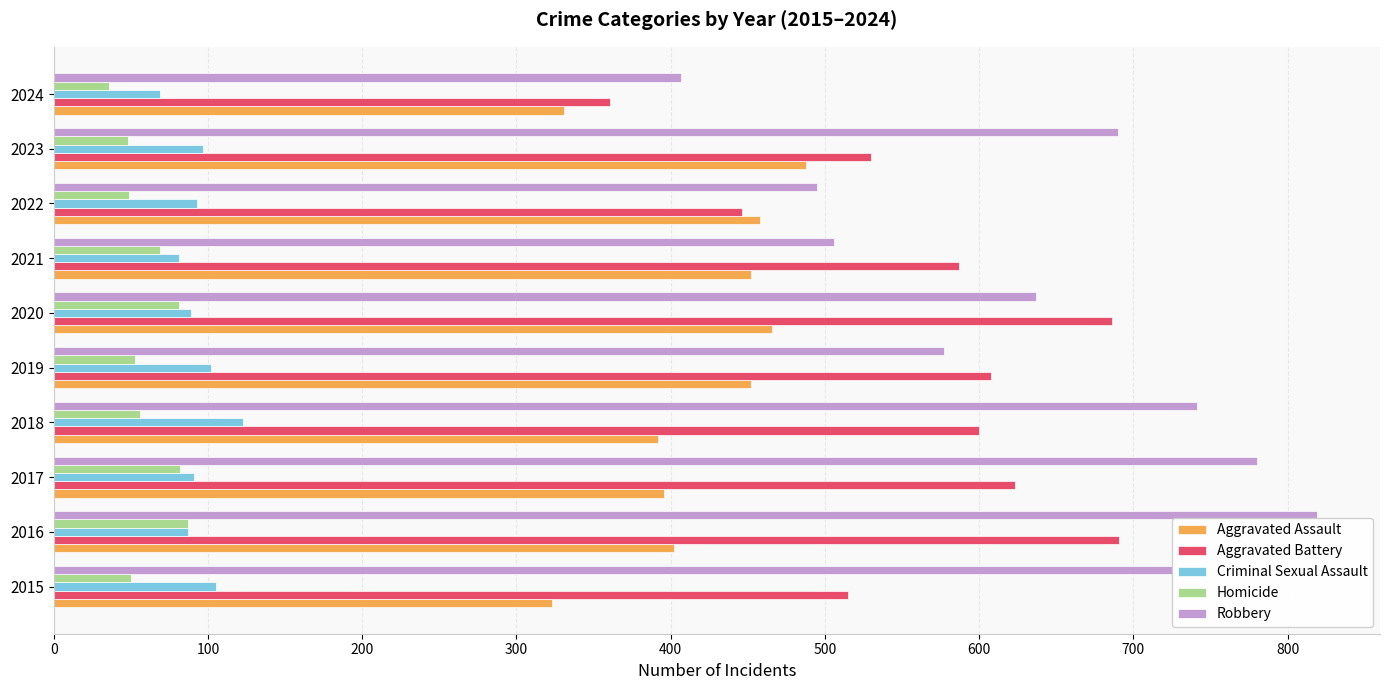

What is the sum of all Aggravated Battery values?

5647